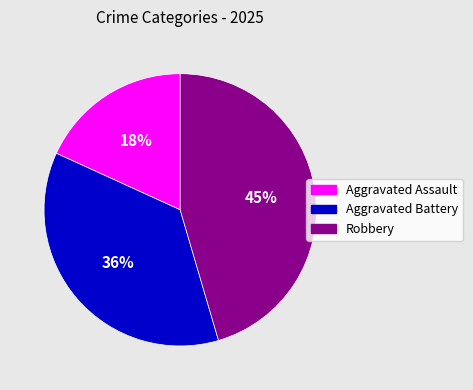

Which has a higher value, Robbery or Aggravated Assault?

Robbery